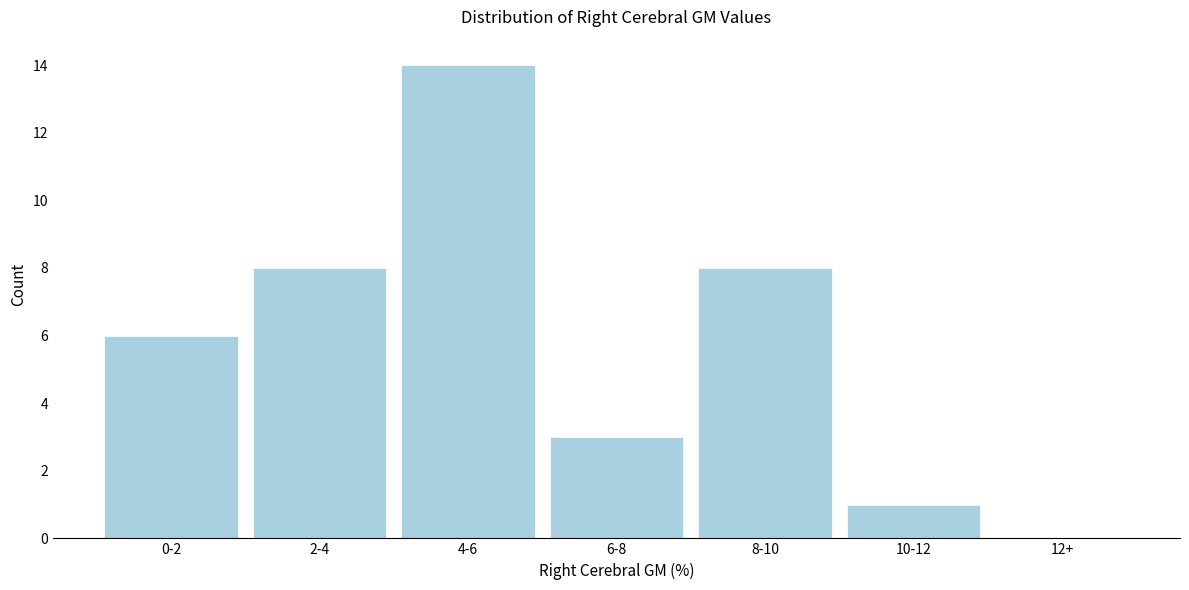

Reading right to left, extract all data points from this chart.

12+=0	10-12=1	8-10=8	6-8=3	4-6=14	2-4=8	0-2=6